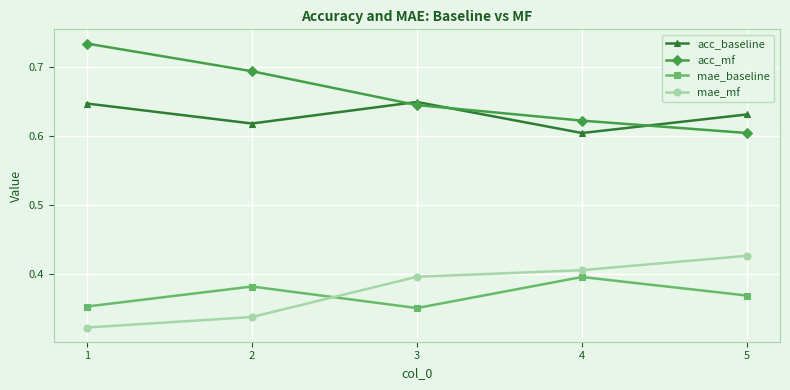

Where is acc_baseline nearest to the value 0?

4